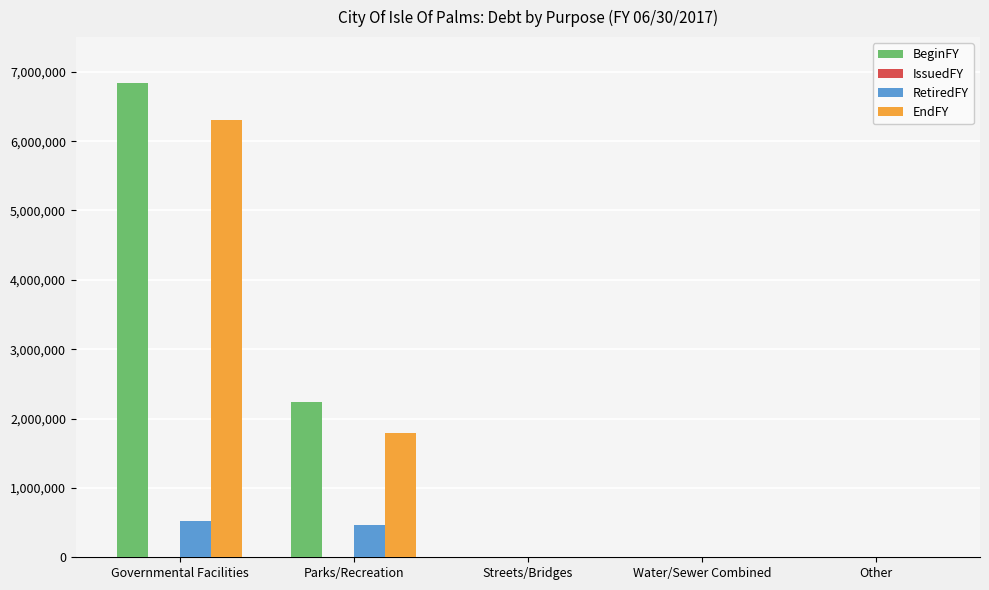

True or false: BeginFY has a value of 6835000 at Governmental Facilities.

True